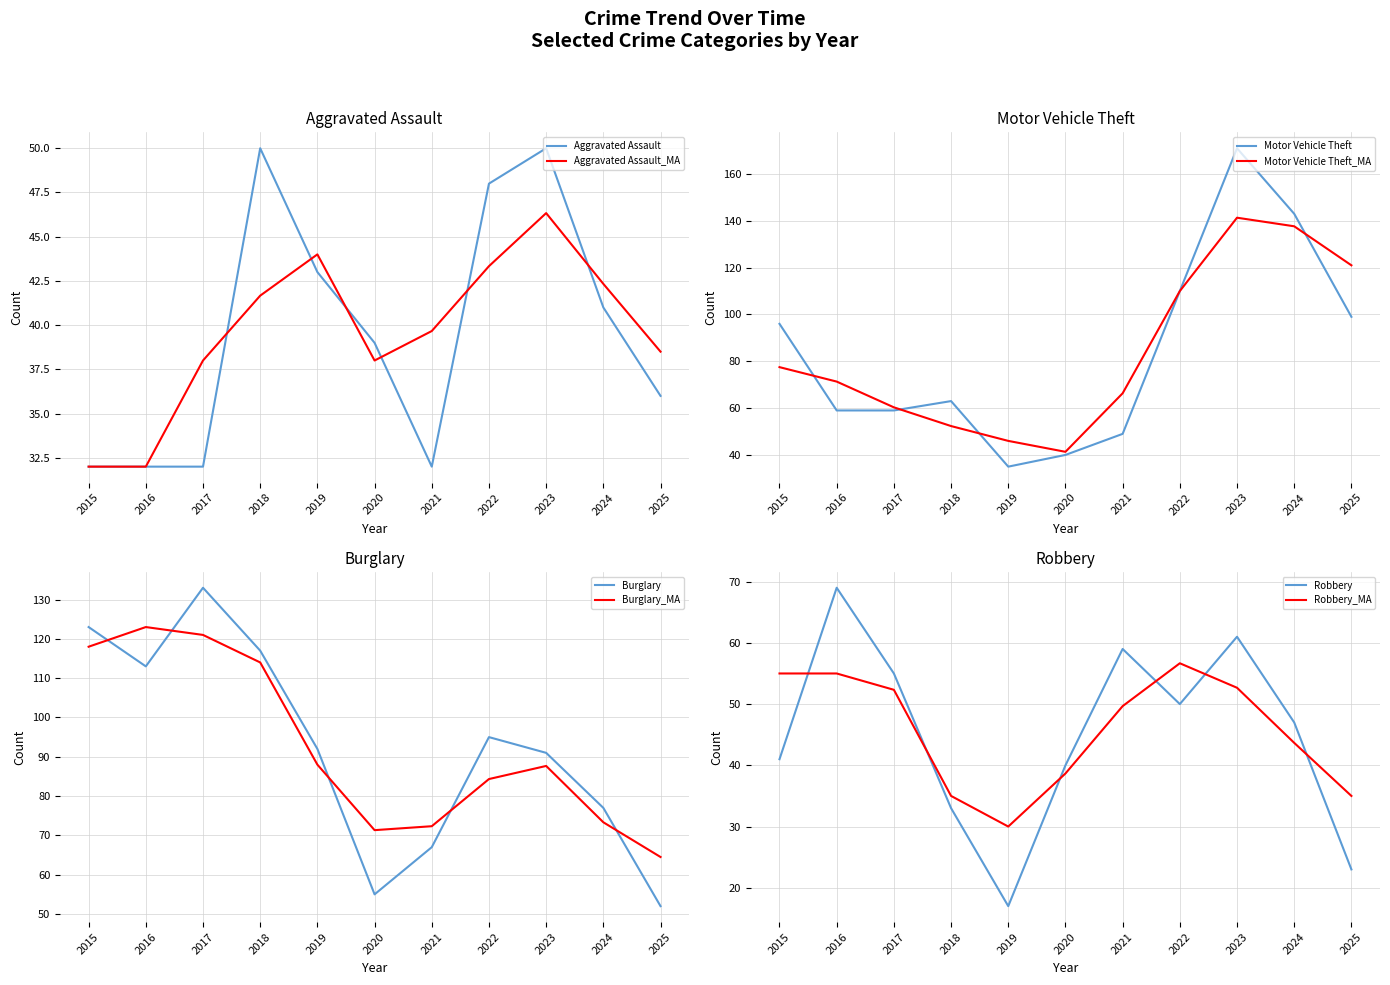

Reading left to right, transcribe all the data shown in this chart.

Aggravated Assault: 32	32	32	50	43	39	32	48	50	41	36
Burglary: 123	113	133	117	92	55	67	95	91	77	52
Motor Vehicle Theft: 96	59	59	63	35	40	49	110	171	143	99
Robbery: 41	69	55	33	17	40	59	50	61	47	23